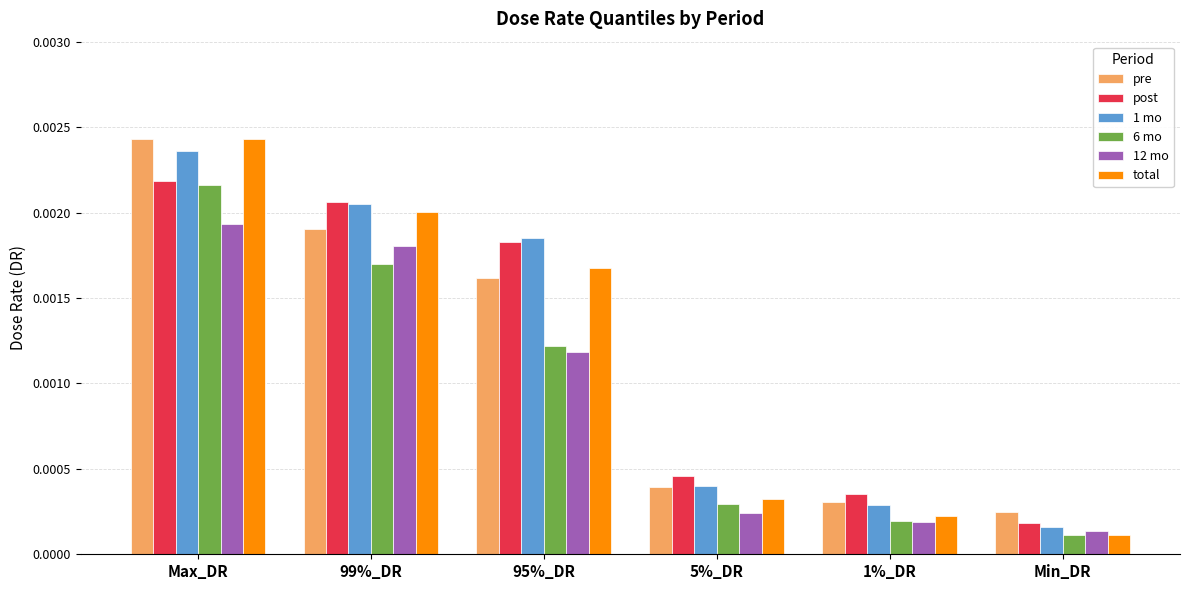

List the labels in order of pre value, largest first.

Max_DR, 99%_DR, 95%_DR, 5%_DR, 1%_DR, Min_DR